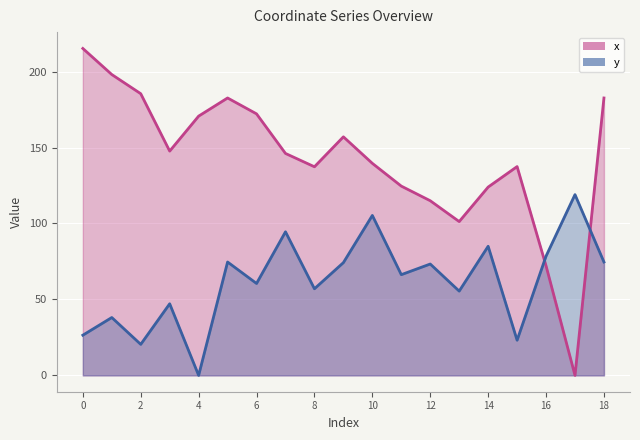

How many interior local peaks does the x series have?

3